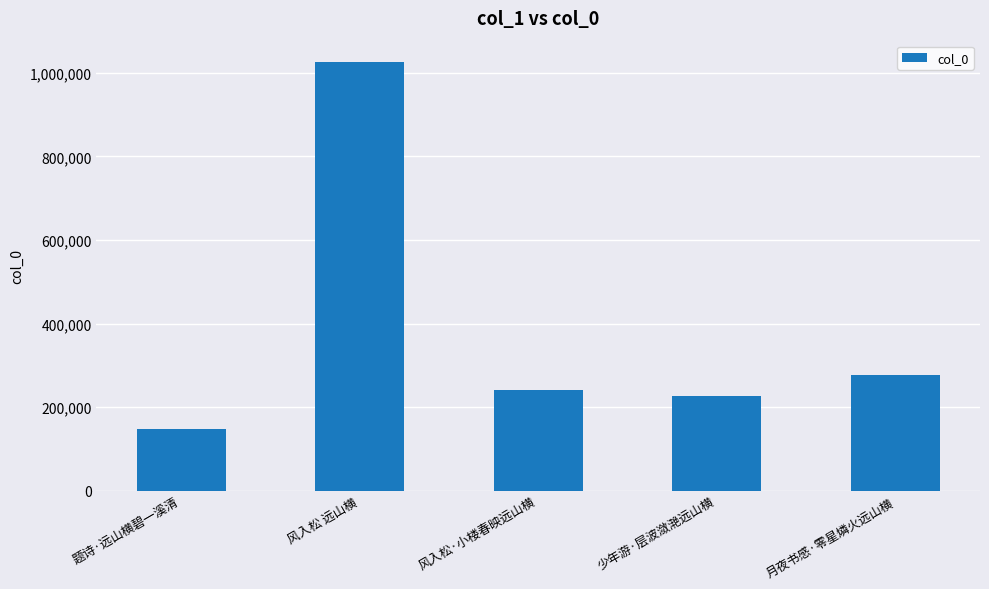

At which category does the chart reach its peak across all series?

风入松 远山横